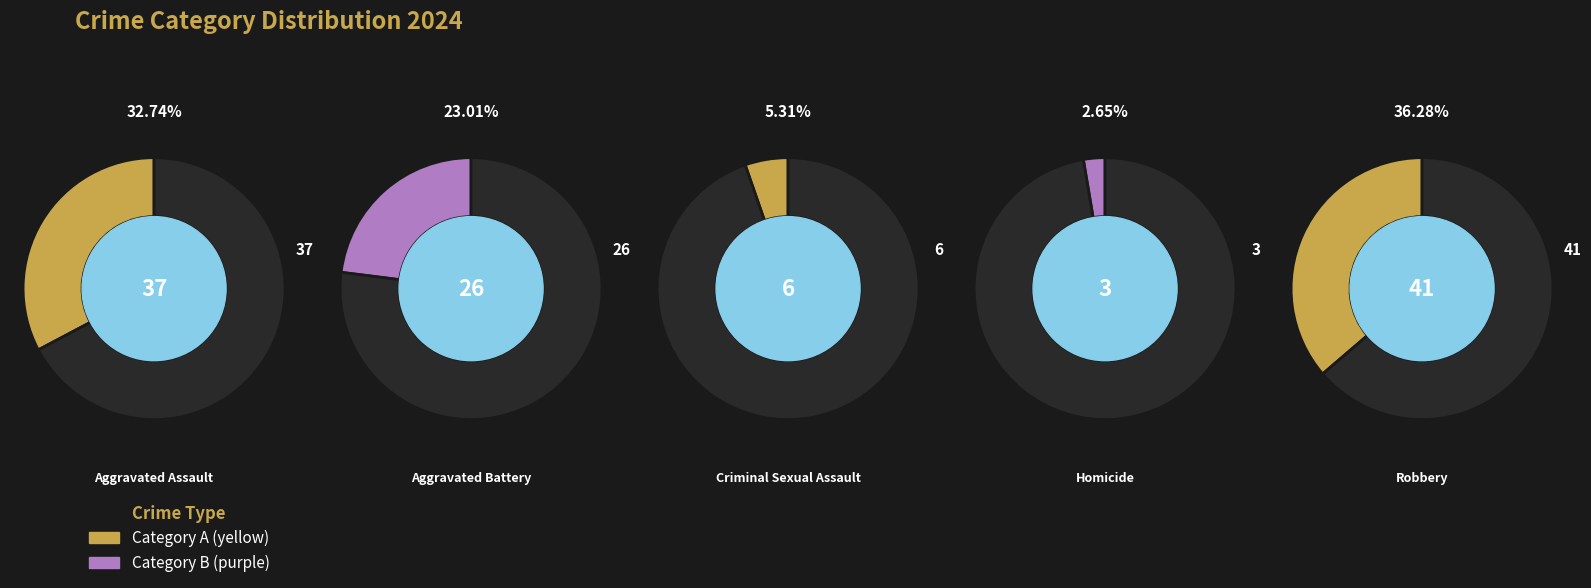

Count the number of slices in the pie.

5